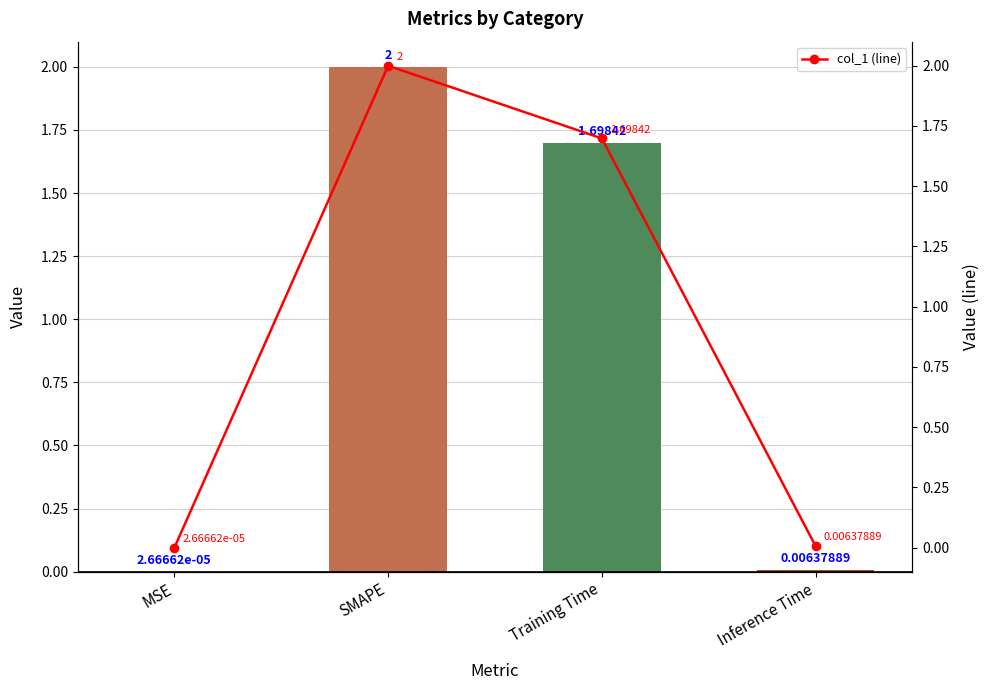

What is the average value of the col_1 series?

0.9